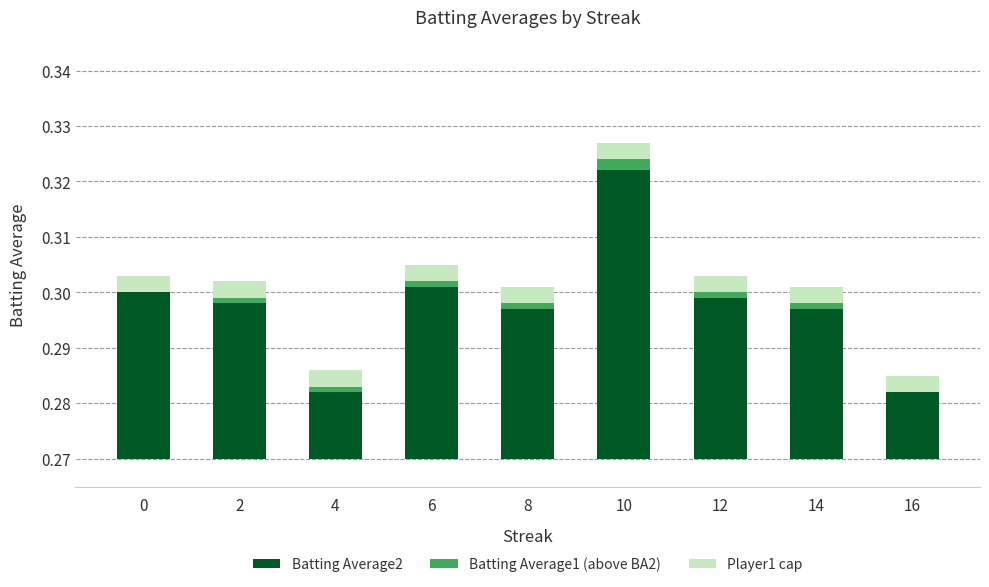

At which label is Batting Average2 closest to 0?

4